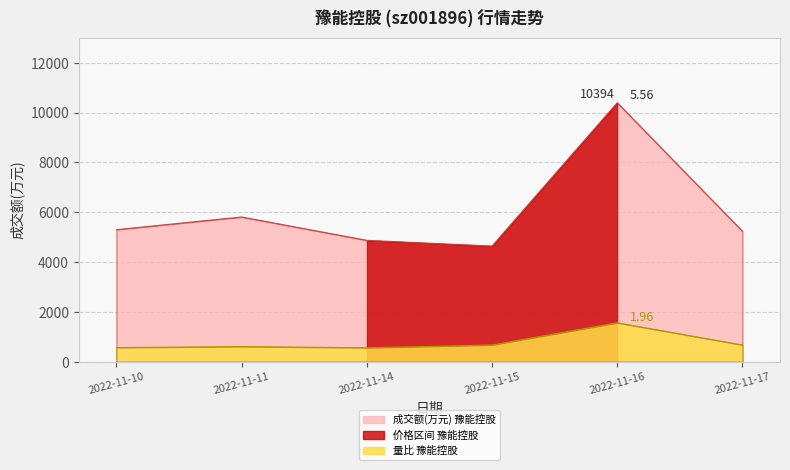

Is the value of 成交额(万元) at 2022-11-15 greater than the value of 量比 at 2022-11-15?

Yes